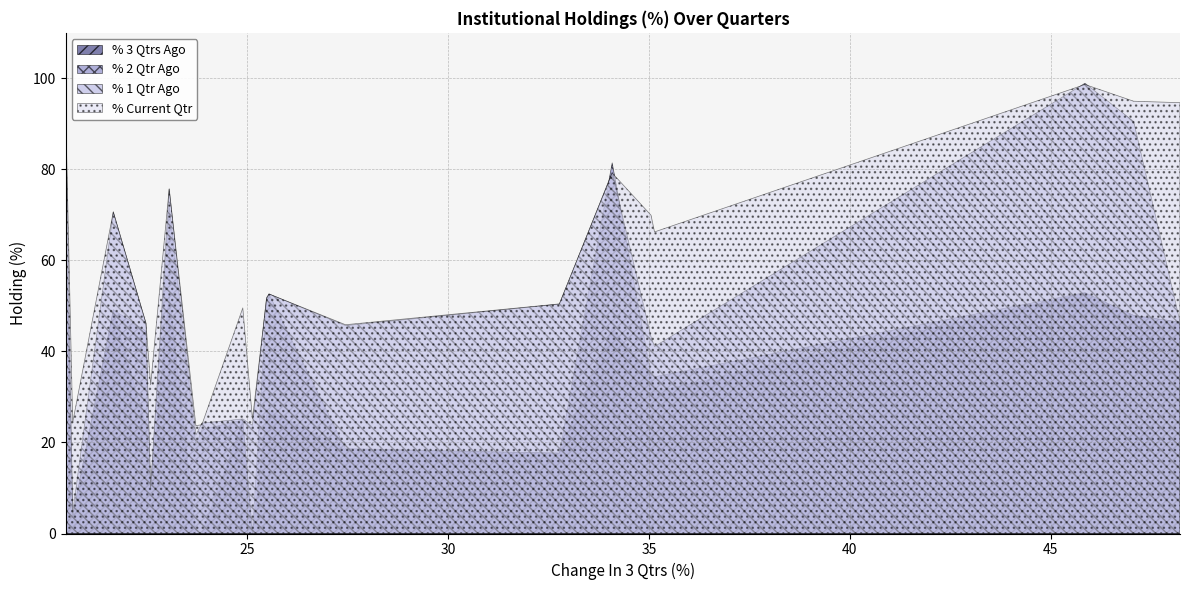

Which series has the widest spread of values?

% 1 Qtr Ago